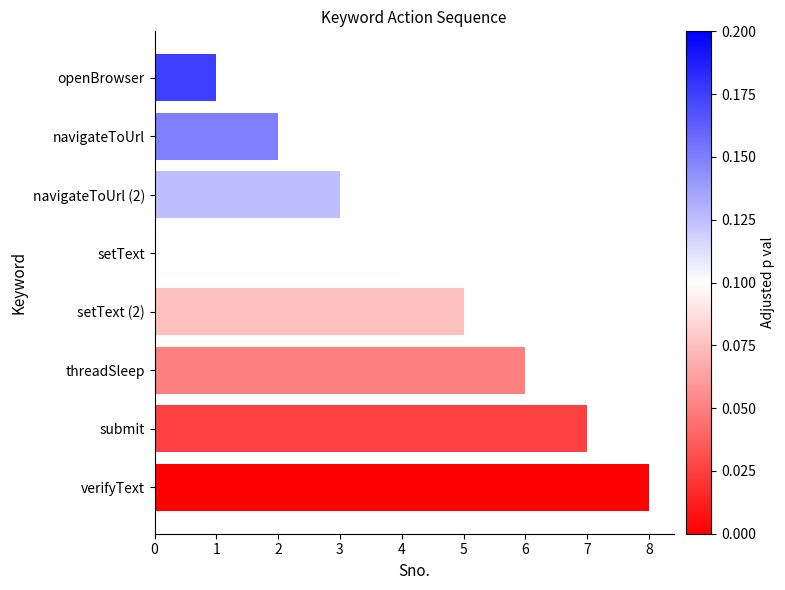

Where is the data nearest to the value 4?

setText